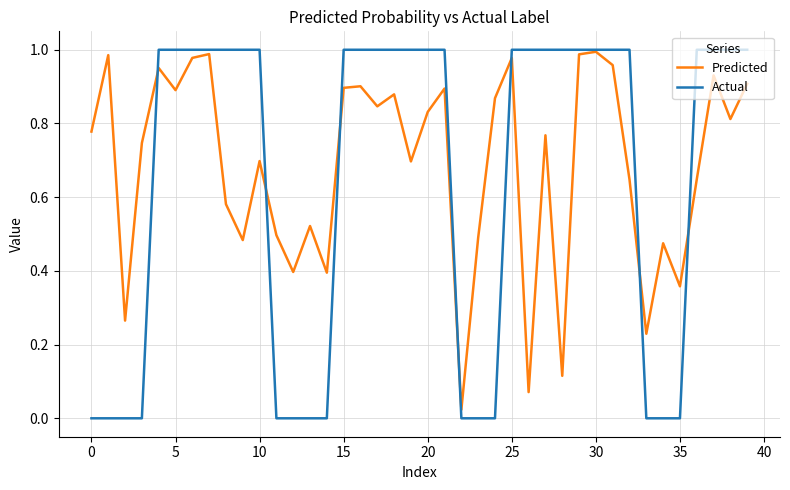

True or false: Predicted has more than 2 interior local peaks.

True